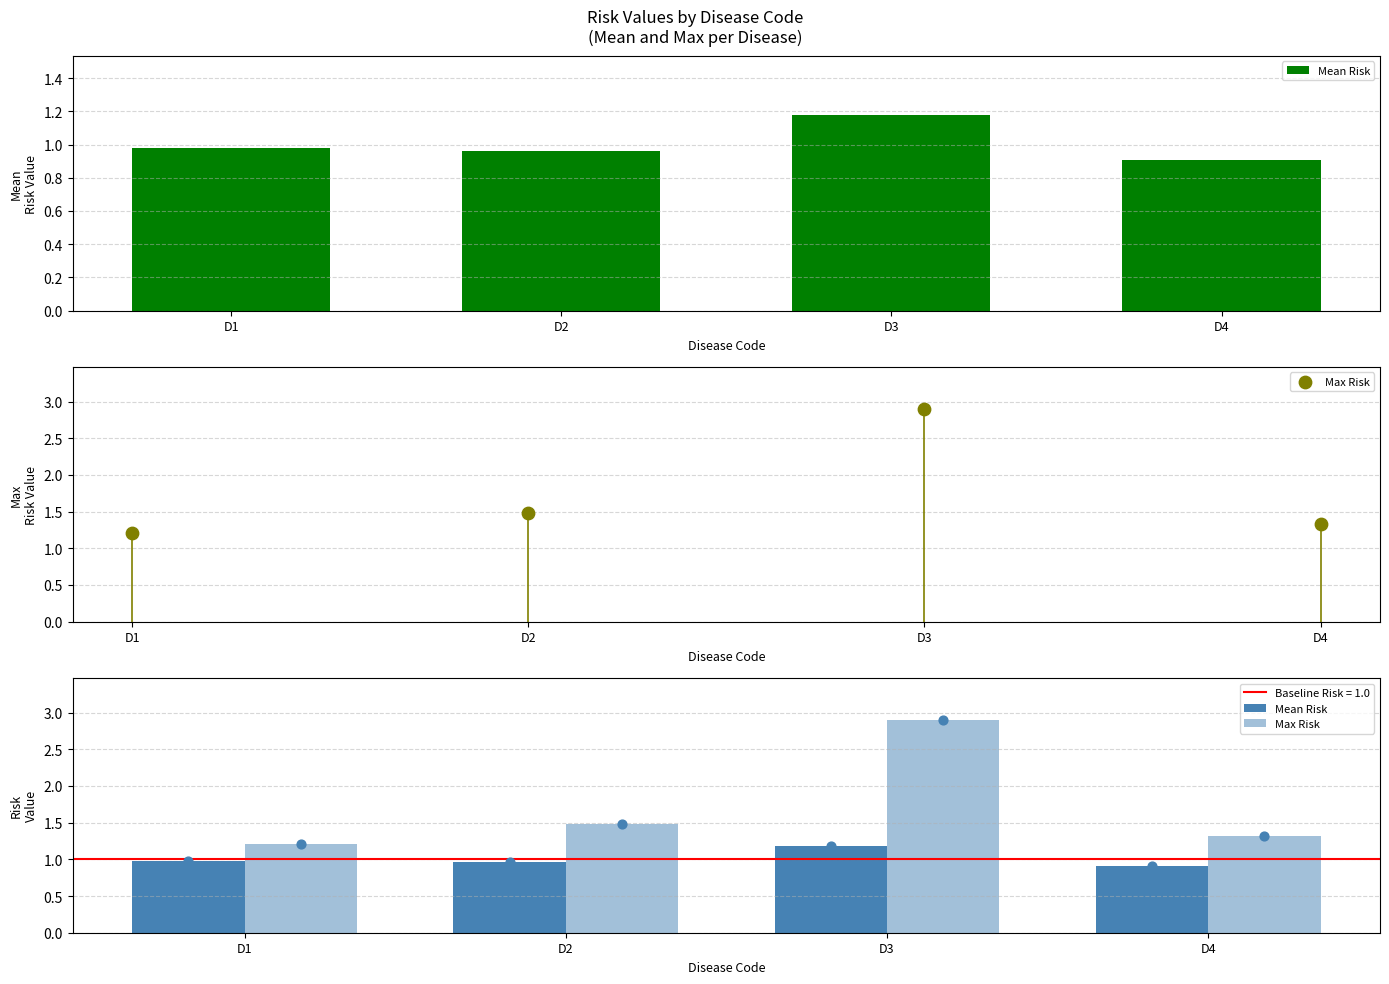

Which series contains the highest Y value?

Max Risk